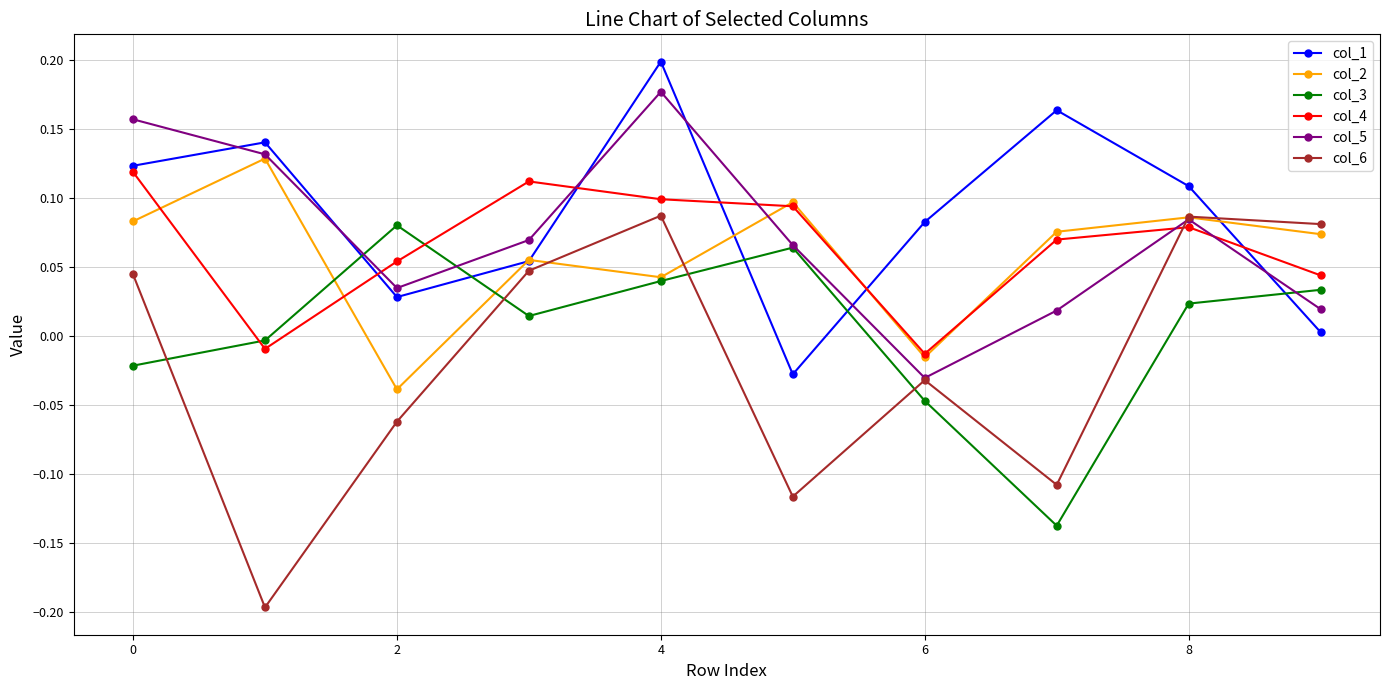

How many values in the col_1 series are below 0?

1